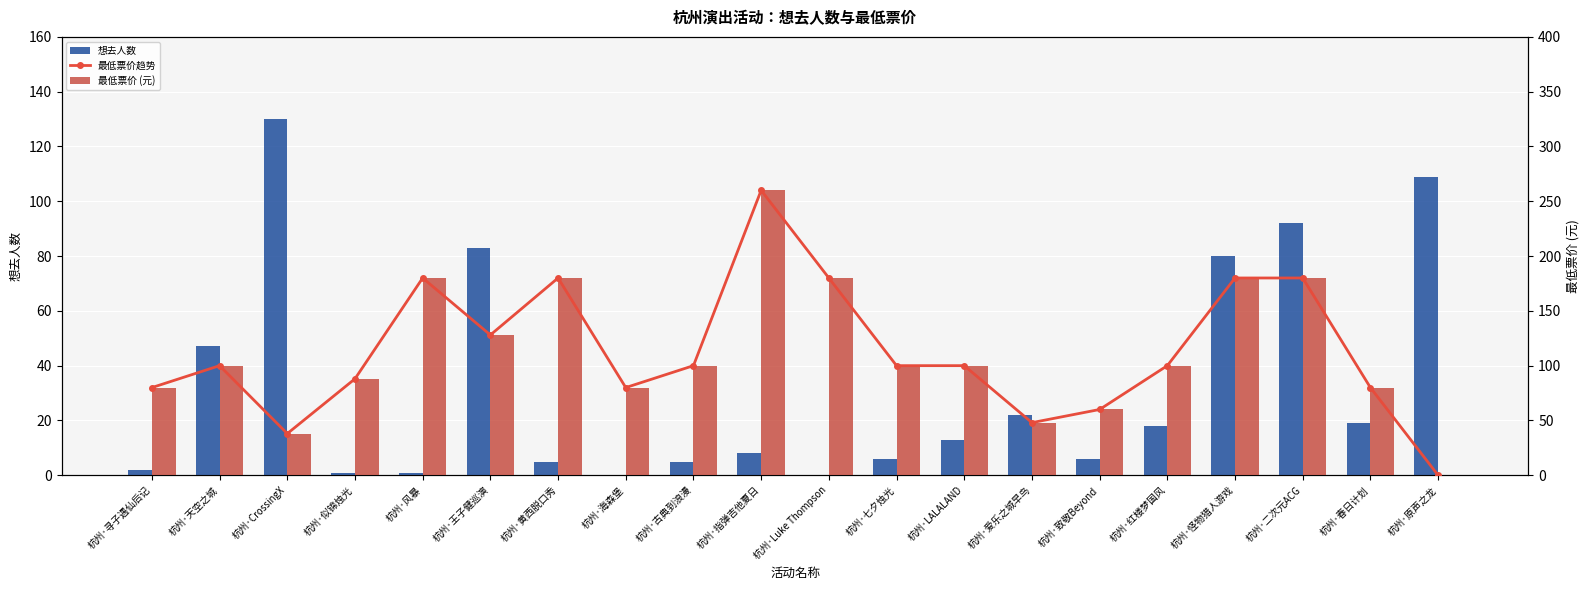

List the labels in order of 最低票价趋势 value, smallest first.

杭州·原声之龙, 杭州·CrossingX, 杭州·爱乐之城早鸟, 杭州·致敬Beyond, 杭州·寻子遇仙后记, 杭州·海森堡, 杭州·春日计划, 杭州·似锦烛光, 杭州·天空之城, 杭州·古典到浪漫, 杭州·七夕烛光, 杭州·LALALAND, 杭州·红楼梦国风, 杭州·王子健巡演, 杭州·风暴, 杭州·黄西脱口秀, 杭州·Luke Thompson, 杭州·怪物猎人游戏, 杭州·二次元ACG, 杭州·指弹吉他夏日